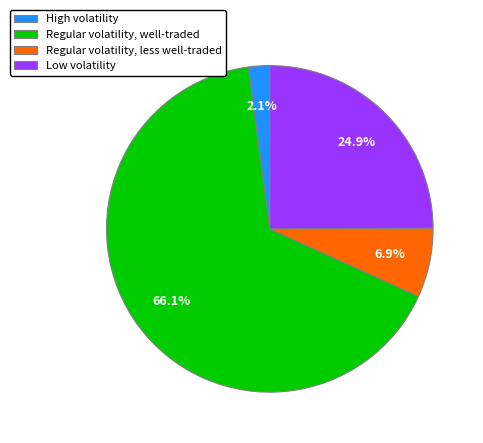

Which category has the biggest portion of the pie?

Regular volatility, well-traded